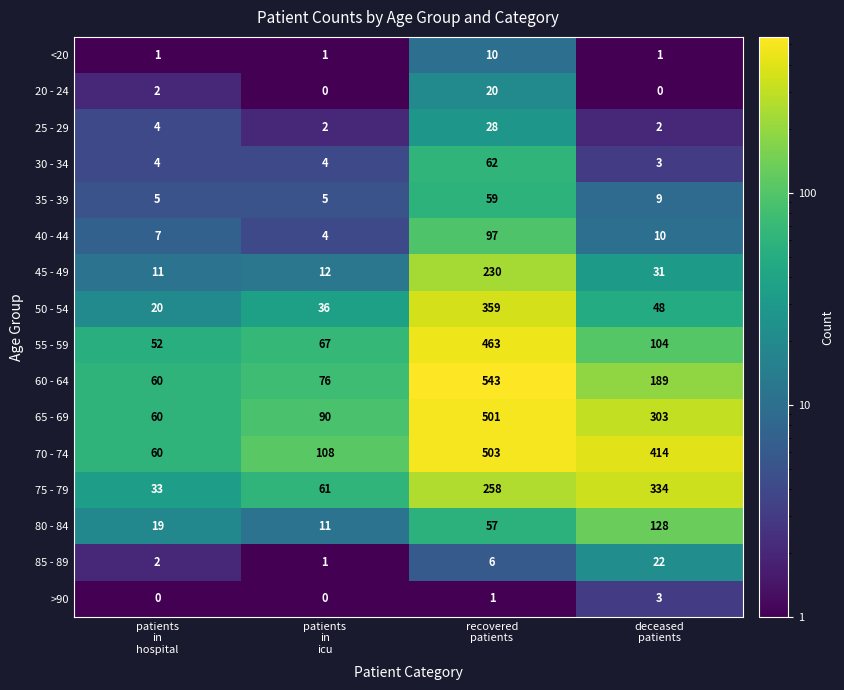

How many categories are shown in the chart?

4